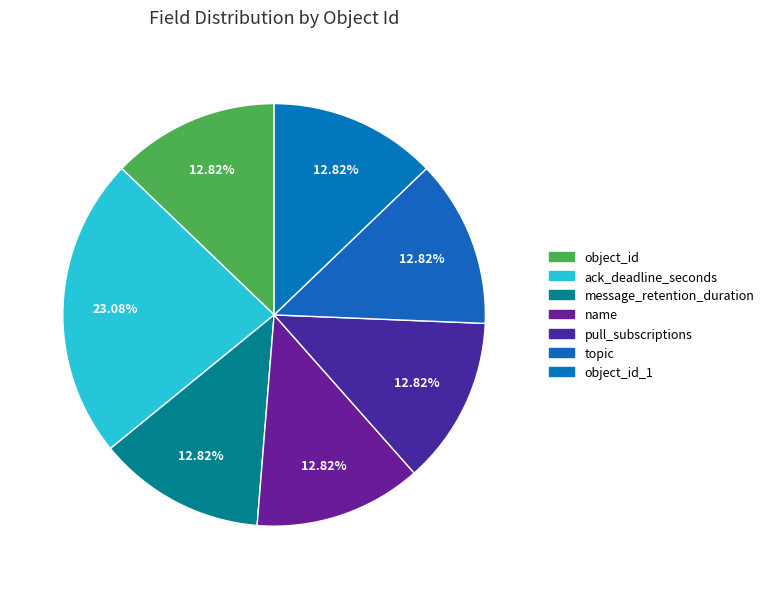

How many segments does this pie chart have?

7